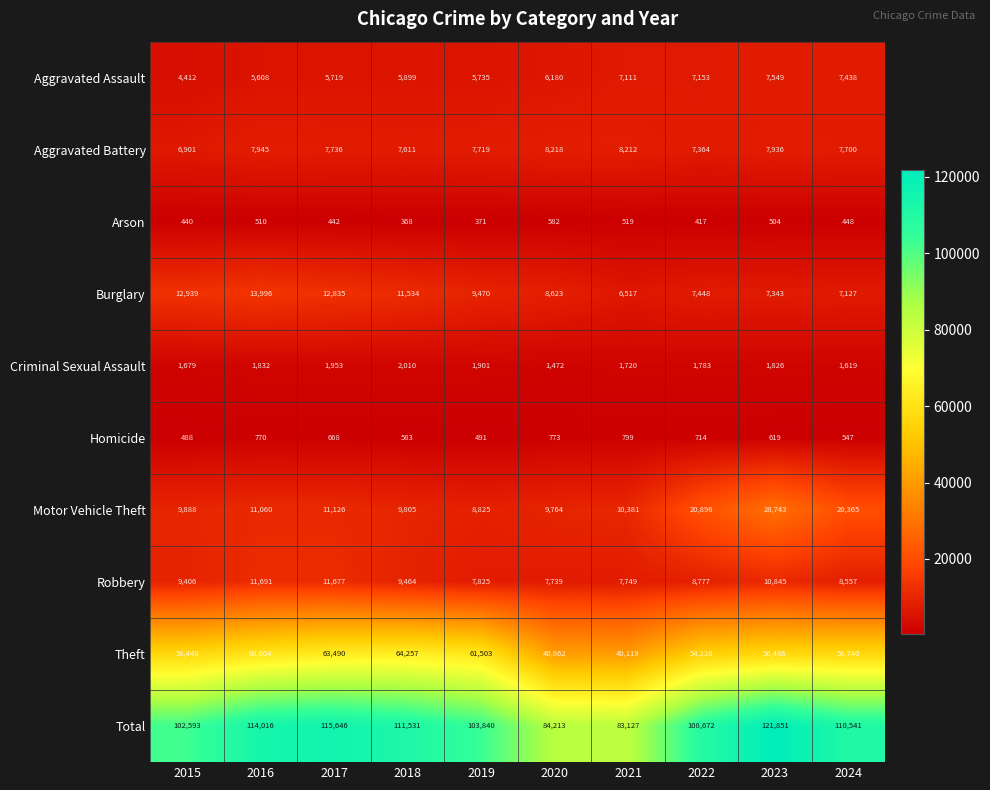

At which label does Arson reach its peak?

2020